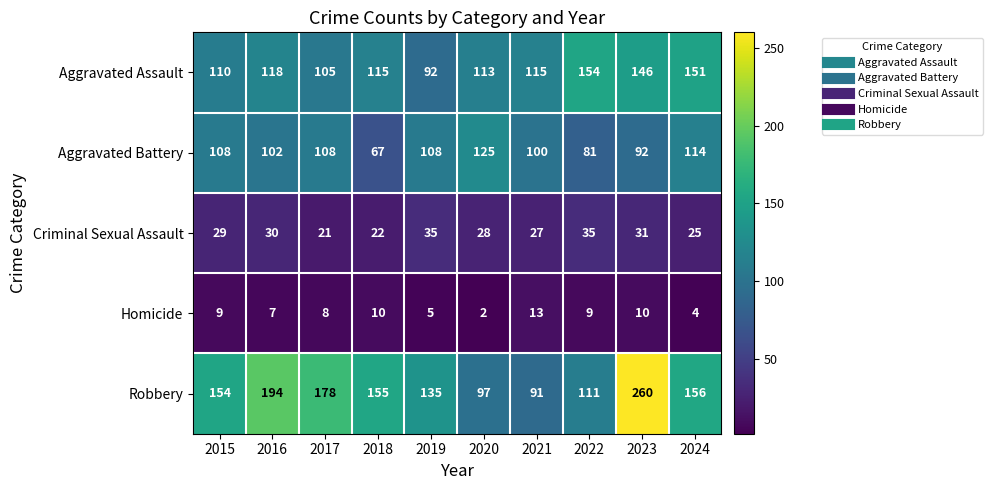

What is the difference between the maximum and minimum values in the Criminal Sexual Assault series?

14